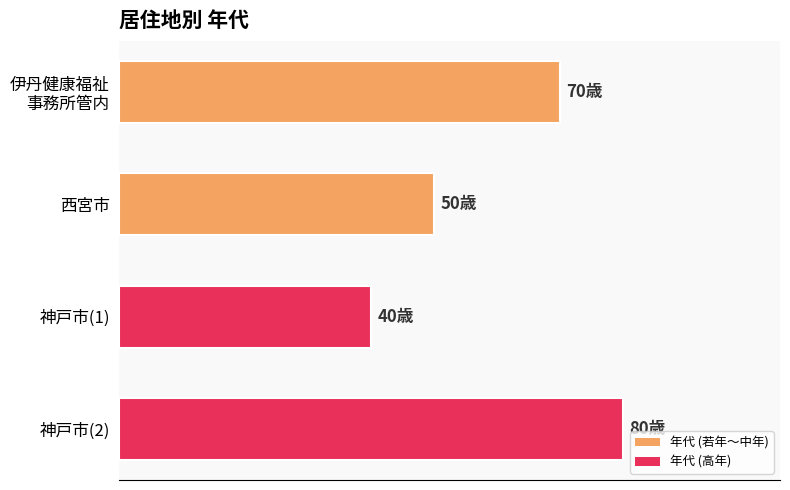

Rank the categories by value from highest to lowest.

神戸市(2), 伊丹健康福祉
事務所管内, 西宮市, 神戸市(1)